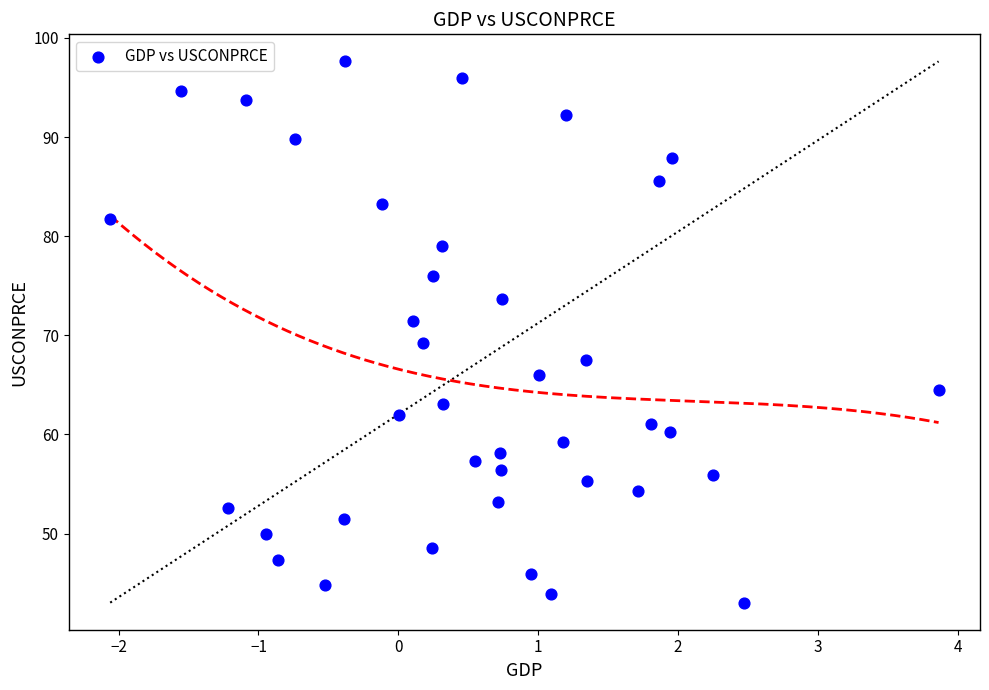

What is the range of Y values (max minus min)?

54.6